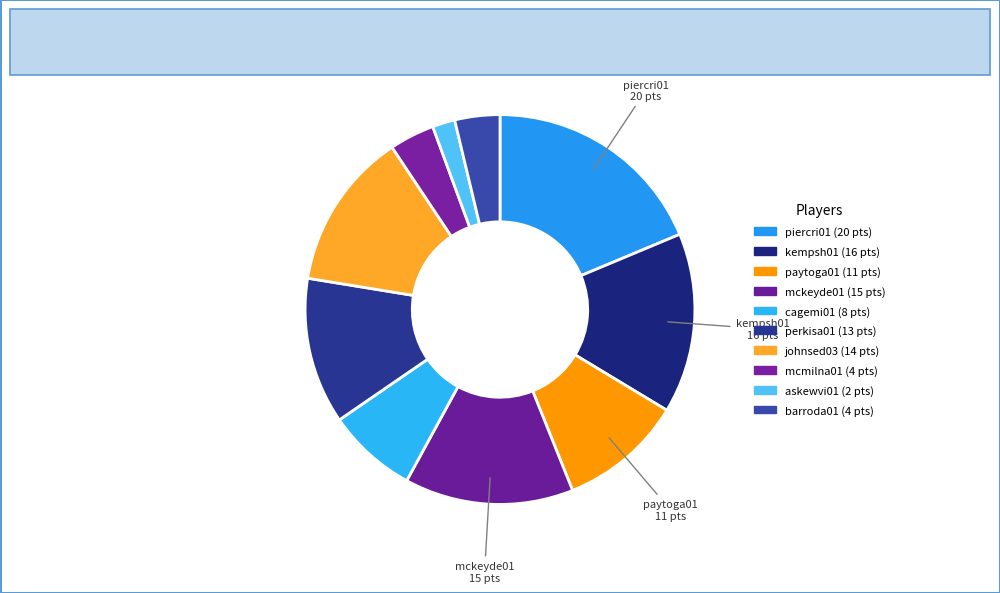

How many slices are in this pie chart?

10